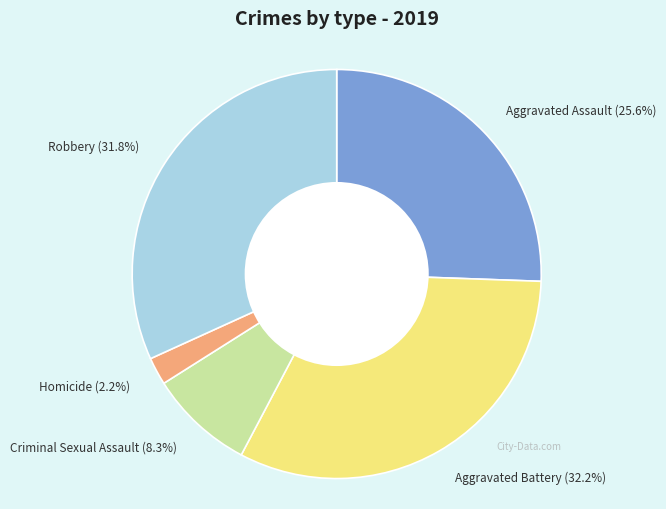

The Aggravated Battery slice represents 42% of the pie. True or false?

False